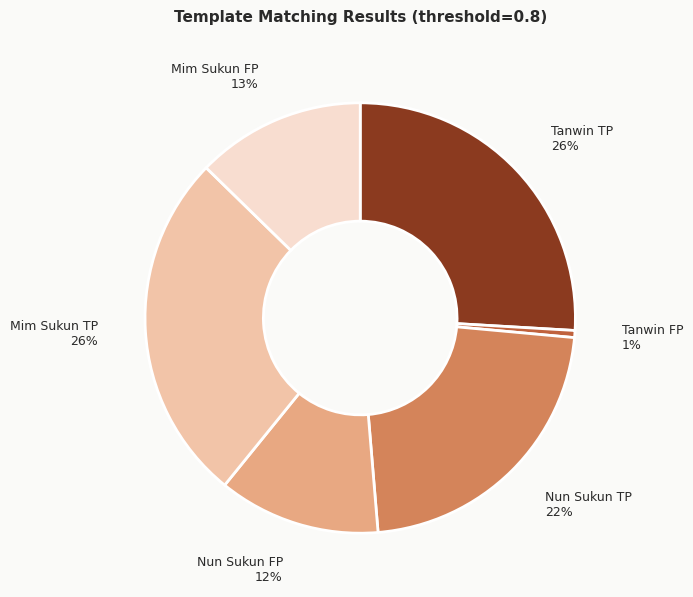

To the nearest percent, what is the average slice percentage?

17%